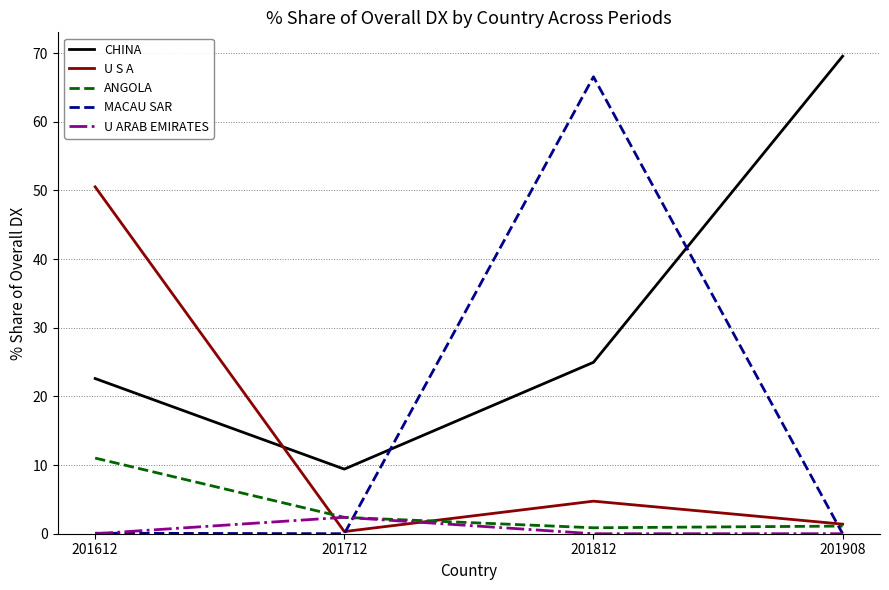

Where do U S A and CHINA first cross each other?

201612 and 201712